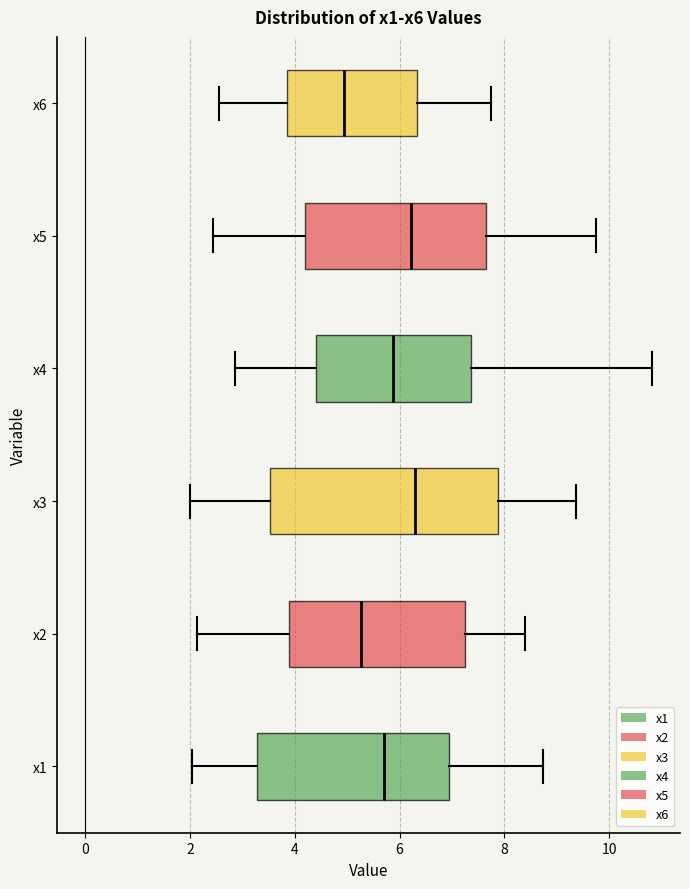

Which box has the furthest to the left median line?

x6